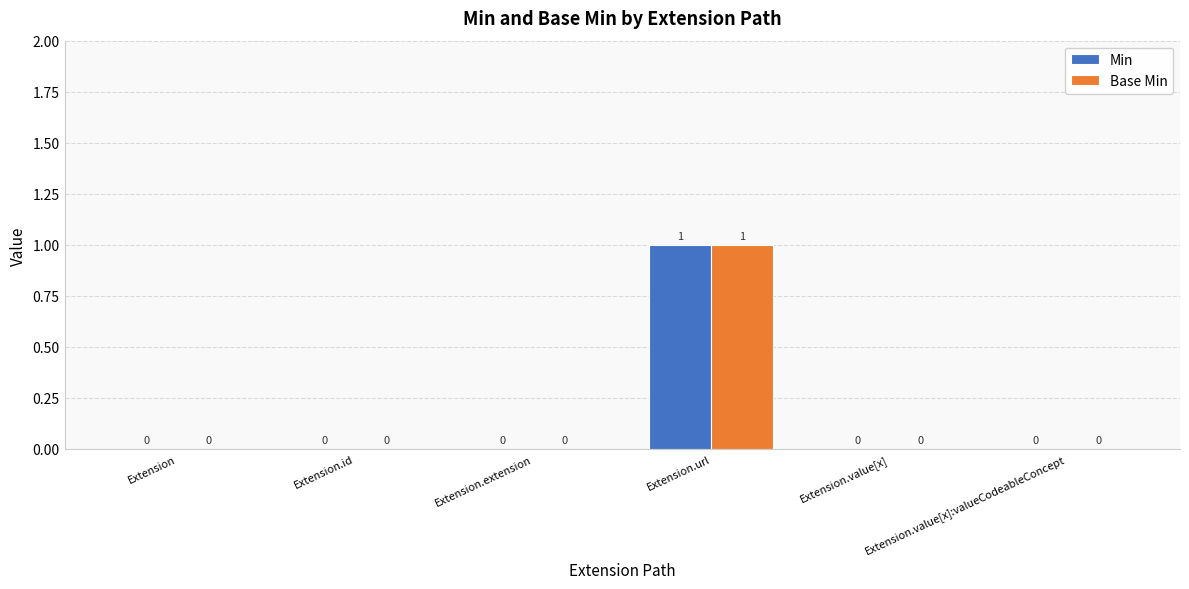

Which label corresponds to the largest value in the chart?

Extension.url